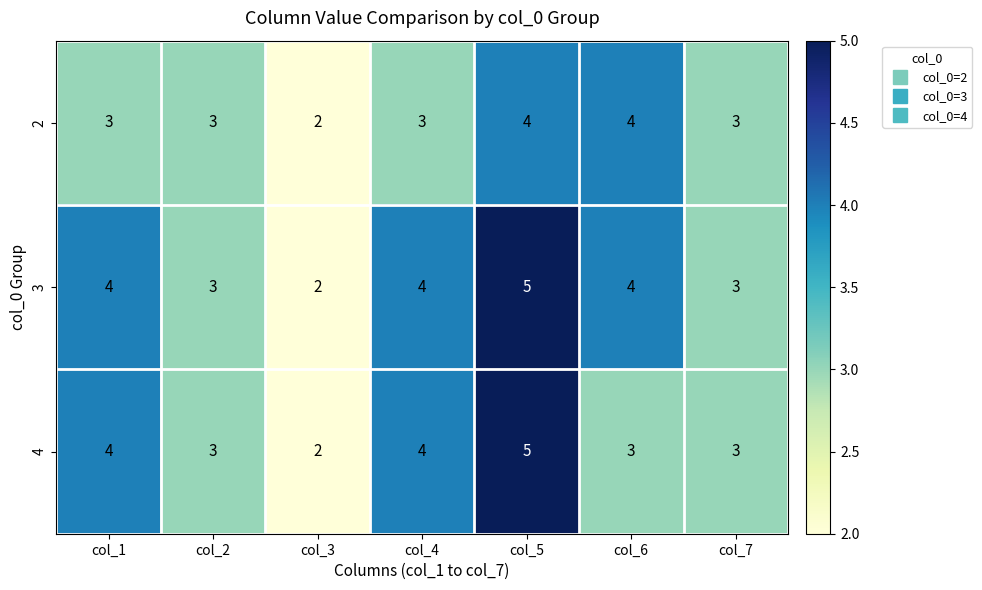

What is the sum of all 3 values?

25